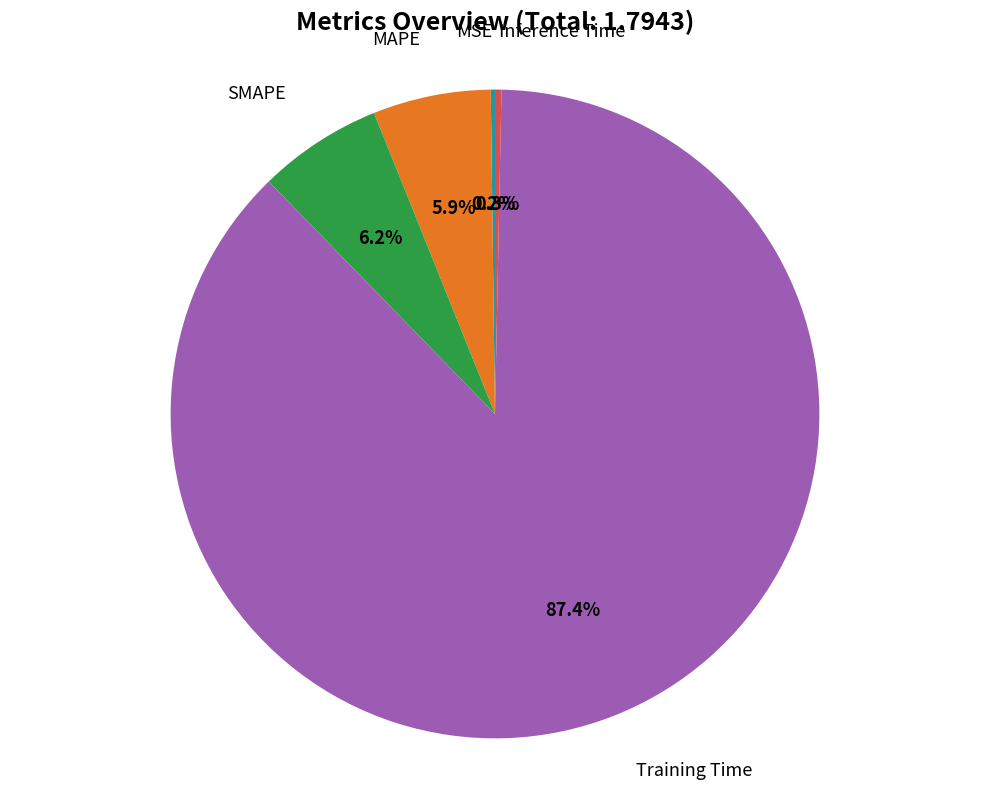

Is there any slice that represents more than half of the pie?

Yes